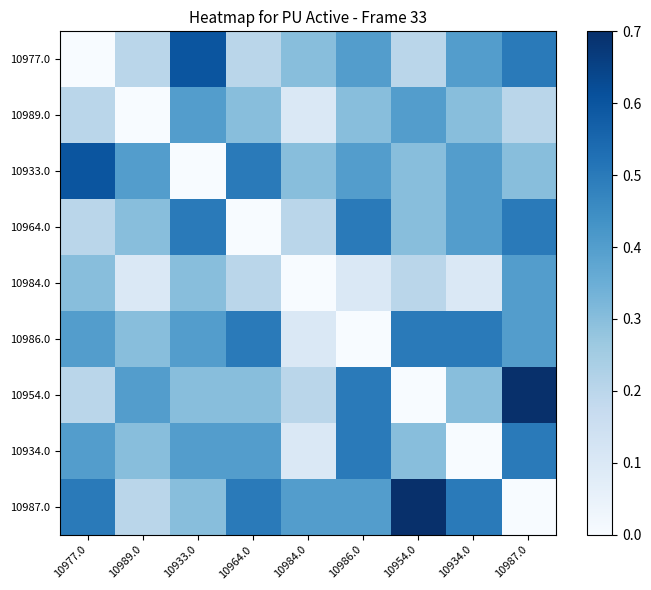

What is the difference between the highest and lowest values at 10934.0?

0.5